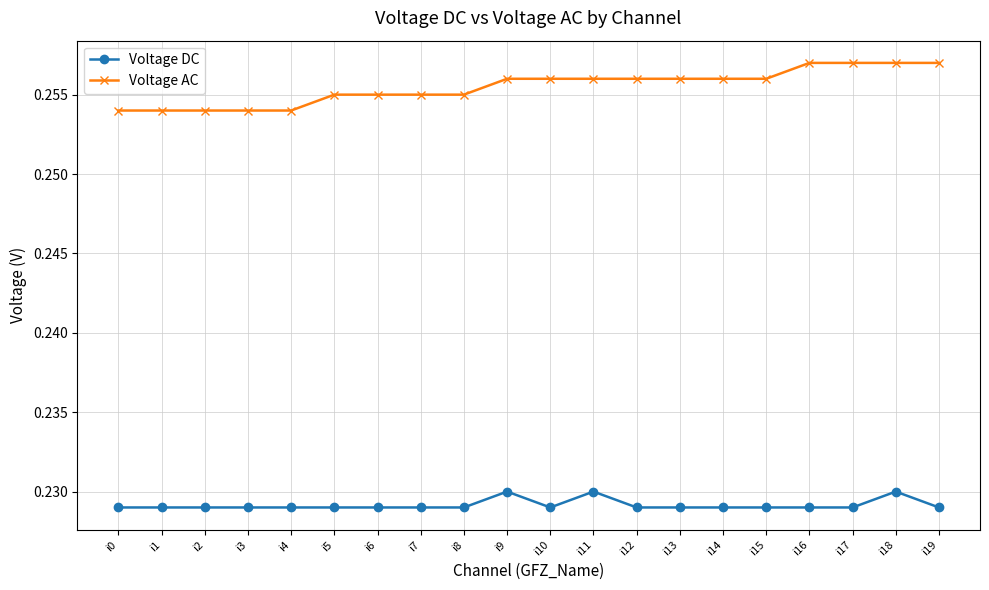

Which series has the largest total across all categories?

Voltage AC